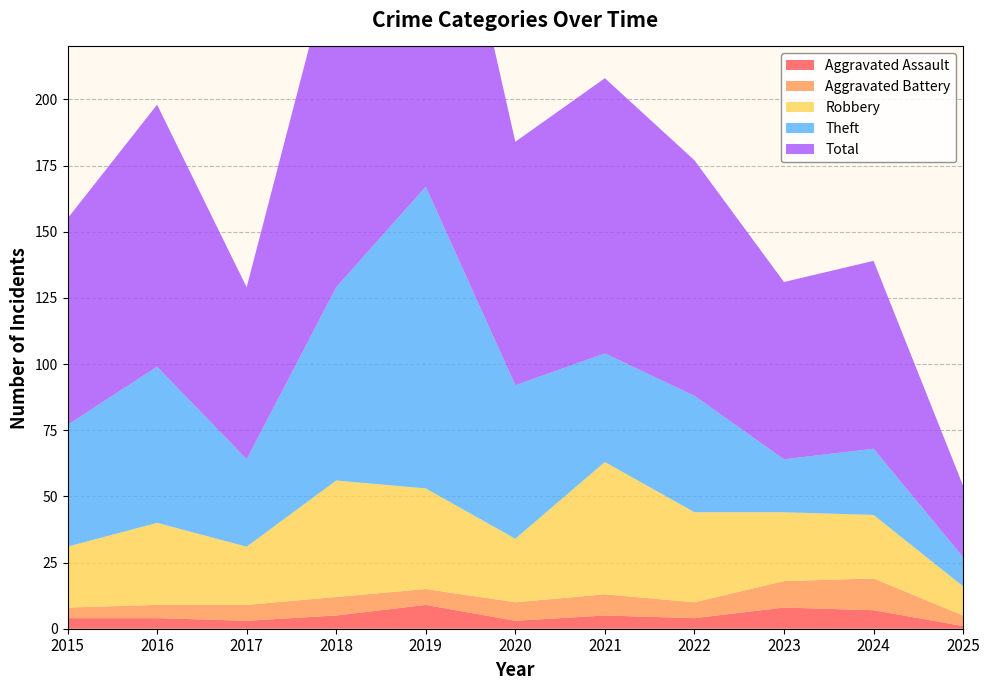

Reading right to left, what are all the values shown in this chart?

Aggravated Assault: 2025=1	2024=7	2023=8	2022=4	2021=5	2020=3	2019=9	2018=5	2017=3	2016=4	2015=4
Aggravated Battery: 2025=4	2024=12	2023=10	2022=6	2021=8	2020=7	2019=6	2018=7	2017=6	2016=5	2015=4
Robbery: 2025=11	2024=24	2023=26	2022=34	2021=50	2020=24	2019=38	2018=44	2017=22	2016=31	2015=23
Theft: 2025=11	2024=25	2023=20	2022=44	2021=41	2020=58	2019=114	2018=73	2017=33	2016=59	2015=46
Total: 2025=27	2024=71	2023=67	2022=89	2021=104	2020=92	2019=167	2018=130	2017=65	2016=99	2015=78